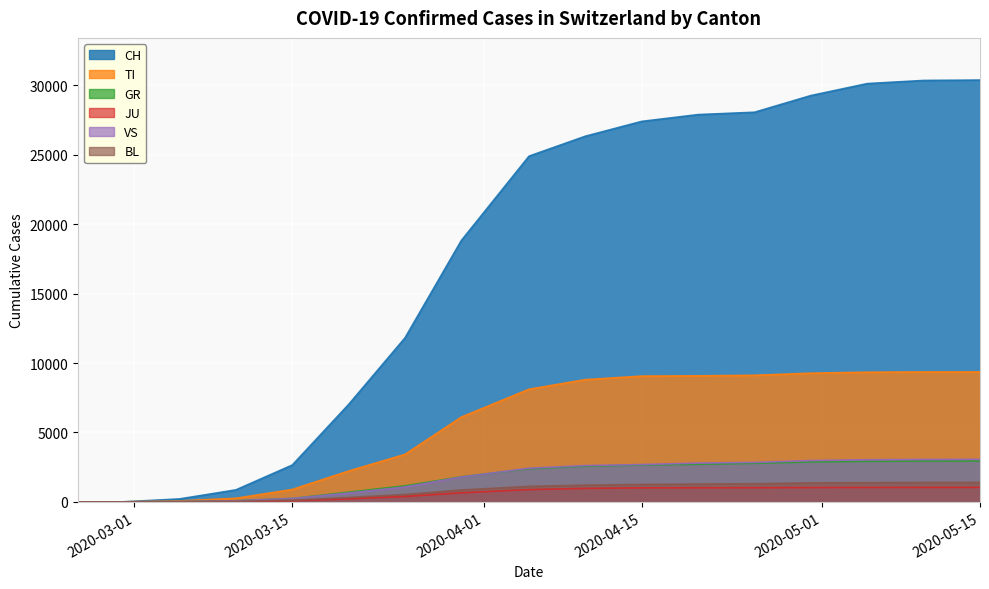

Reading left to right, list all the values displayed in this chart.

CH: 0	0	0	0	0	210	862	2650	7014	11811	18827	24900	26336	27404	27893	28063	29264	30126	30352	30380
TI: 0	0	0	0	0	67	258	890	2220	3419	6105	8112	8803	9057	9077	9116	9268	9338	9356	9357
GR: 0	0	0	0	0	21	81	243	697	1154	1803	2383	2565	2650	2709	2778	2874	2920	2937	2944
JU: 0	0	0	0	0	4	21	81	215	388	649	882	970	1009	1014	1024	1029	1036	1040	1044
VS: 0	0	0	0	0	18	76	246	634	1072	1789	2422	2612	2686	2793	2842	2974	3032	3054	3062
BL: 0	0	0	0	0	9	38	117	313	526	853	1113	1202	1253	1284	1304	1363	1381	1395	1400